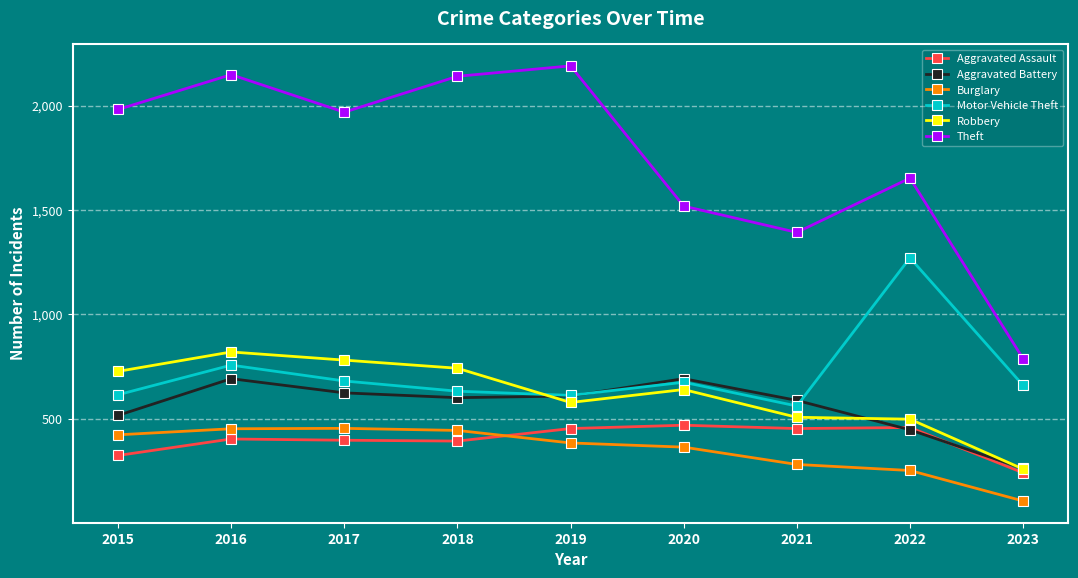

Which series ends up on top after the final intersection of Motor Vehicle Theft and Robbery?

Motor Vehicle Theft